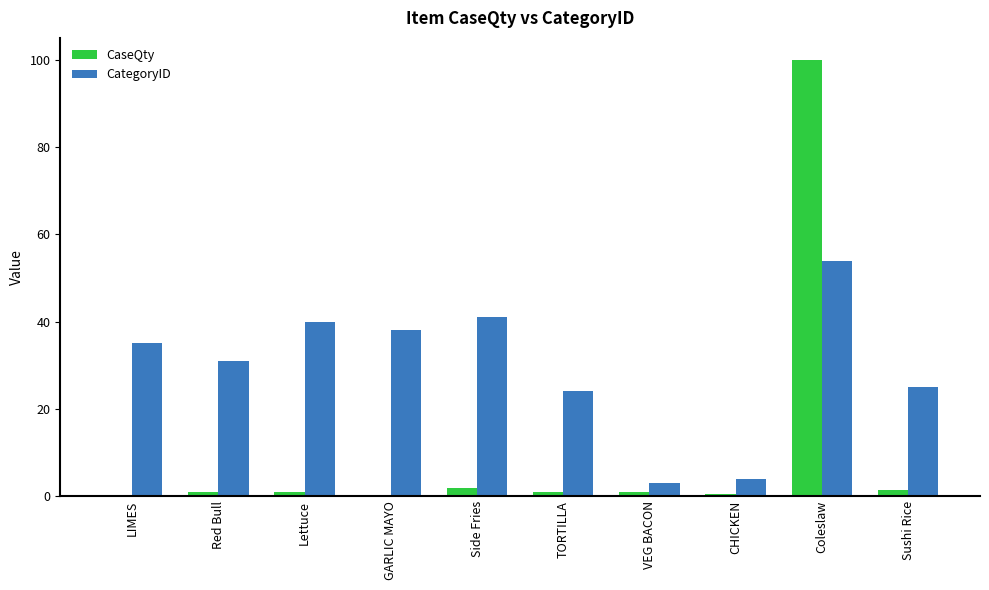

What is the average value of the CategoryID series?

29.5